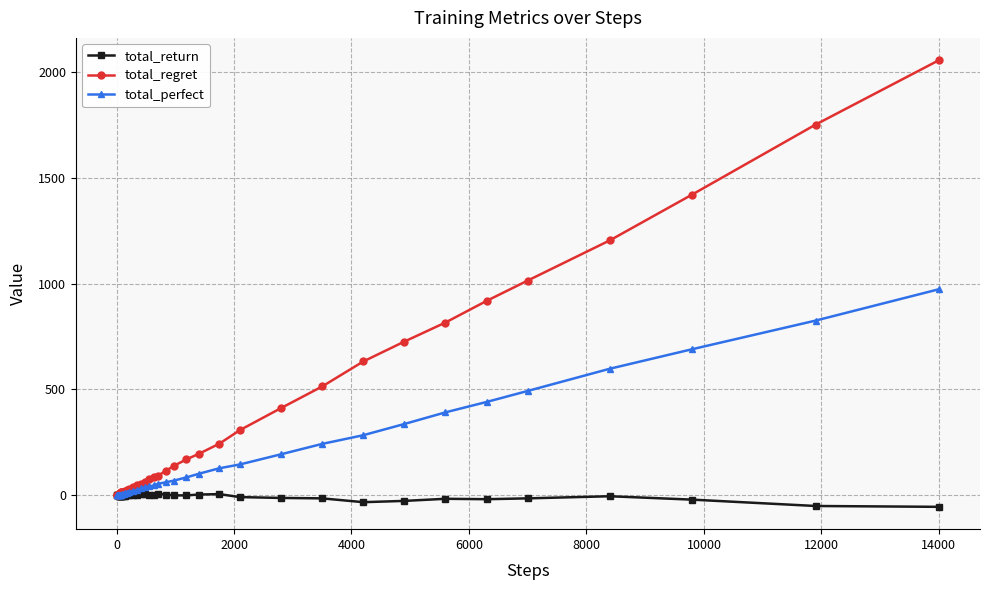

Which series has the widest spread of values?

total_regret